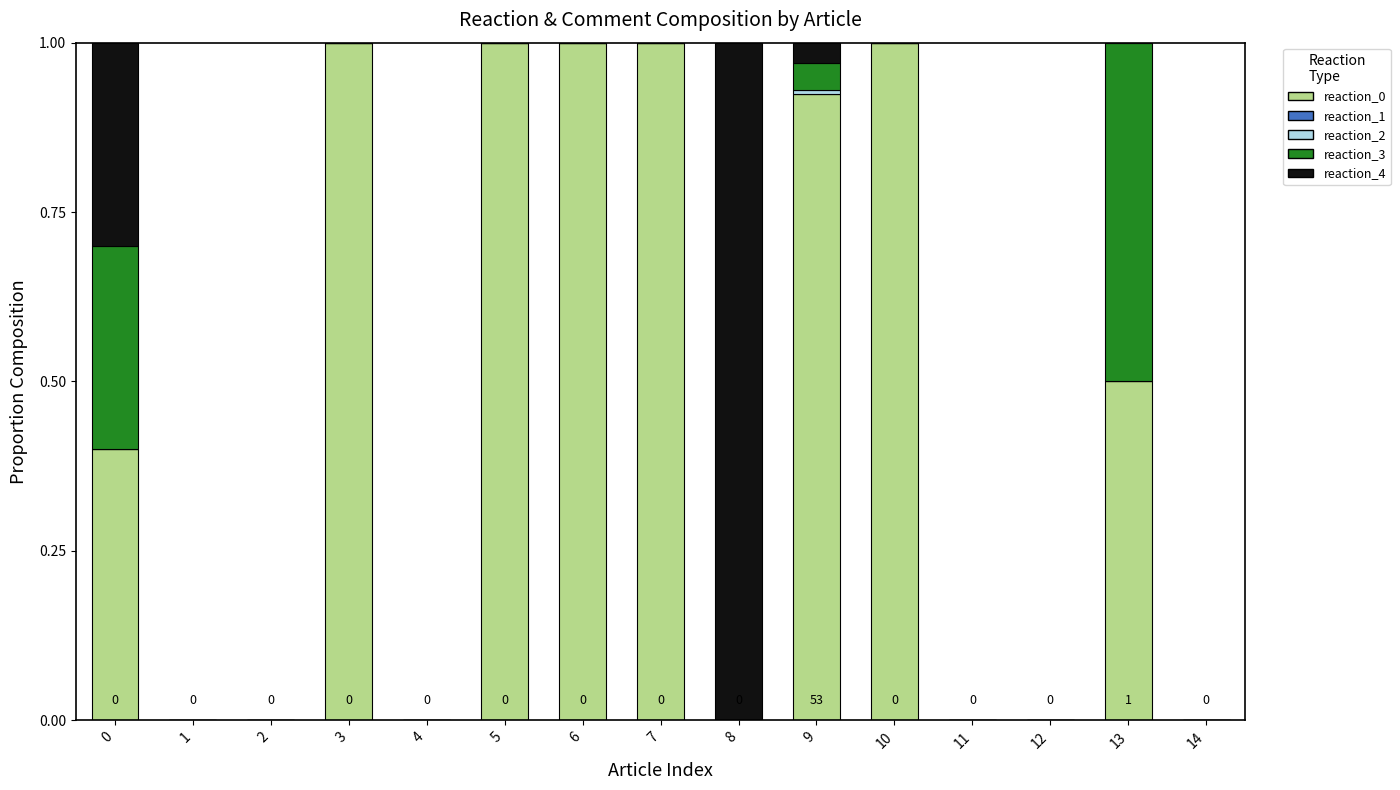

Are the bars grouped side by side (vs. stacked)?

No